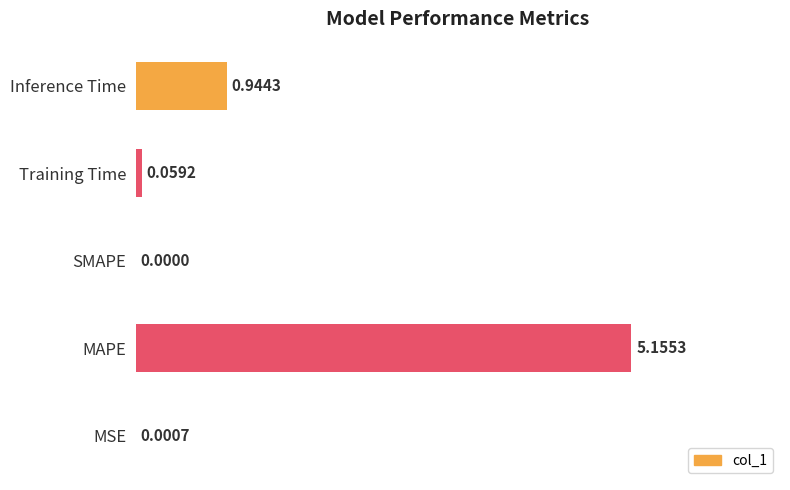

Which has a higher value, Training Time or Inference Time?

Inference Time